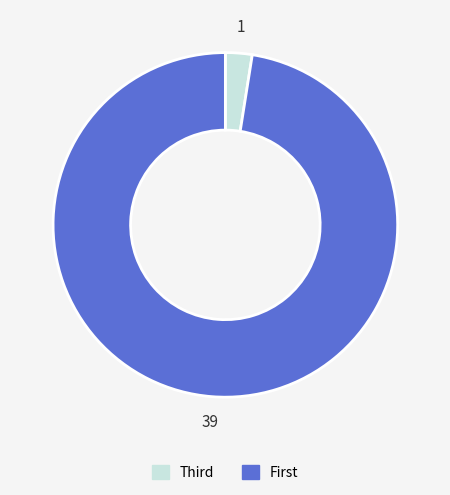

Is there a majority slice in this chart?

Yes